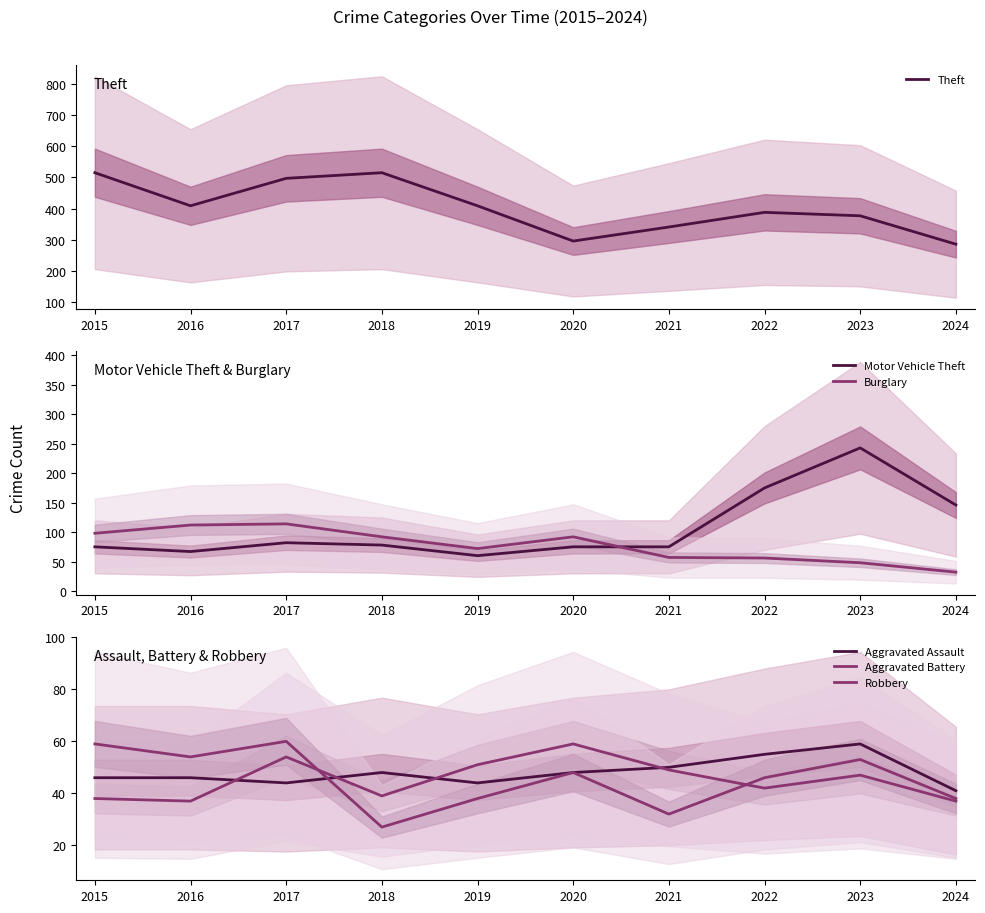

What is the spread (max minus min) of values at 2022?

346